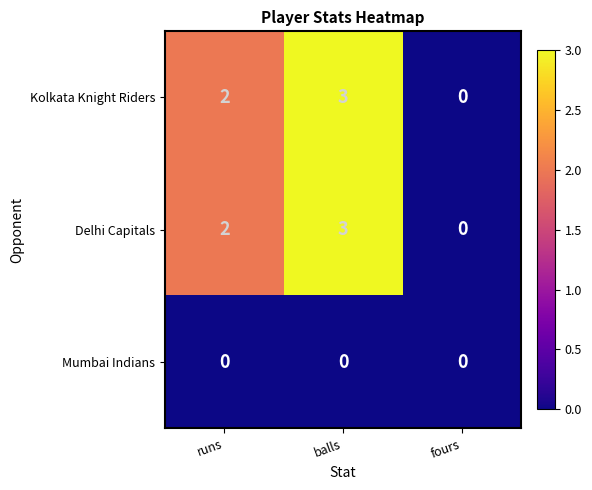

What is the sum of all Kolkata Knight Riders values?

5